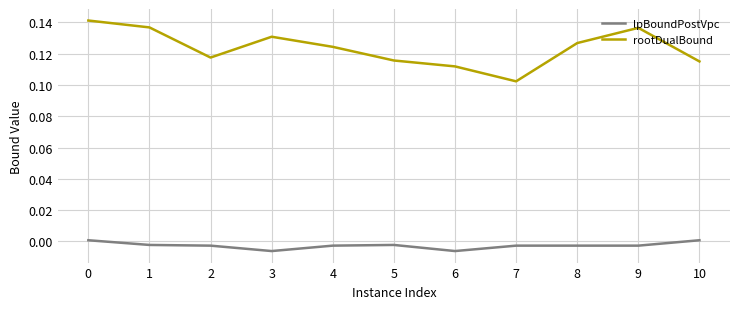

The value of rootDualBound at 9 is 0.2. True or false?

False